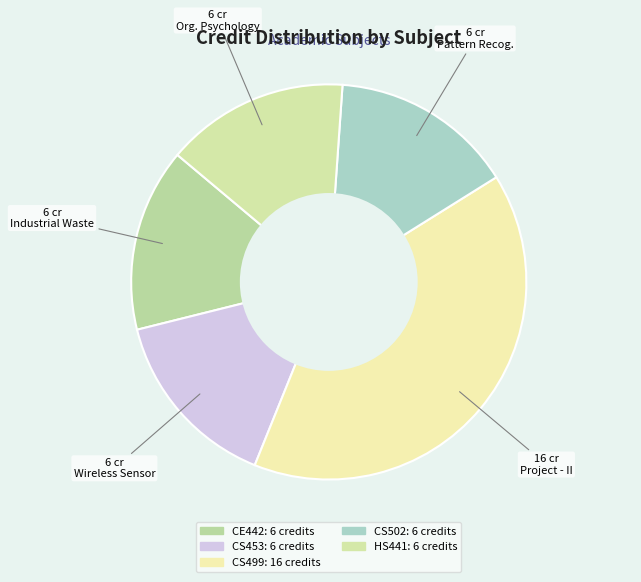

The HS441 slice represents 15% of the pie. True or false?

True